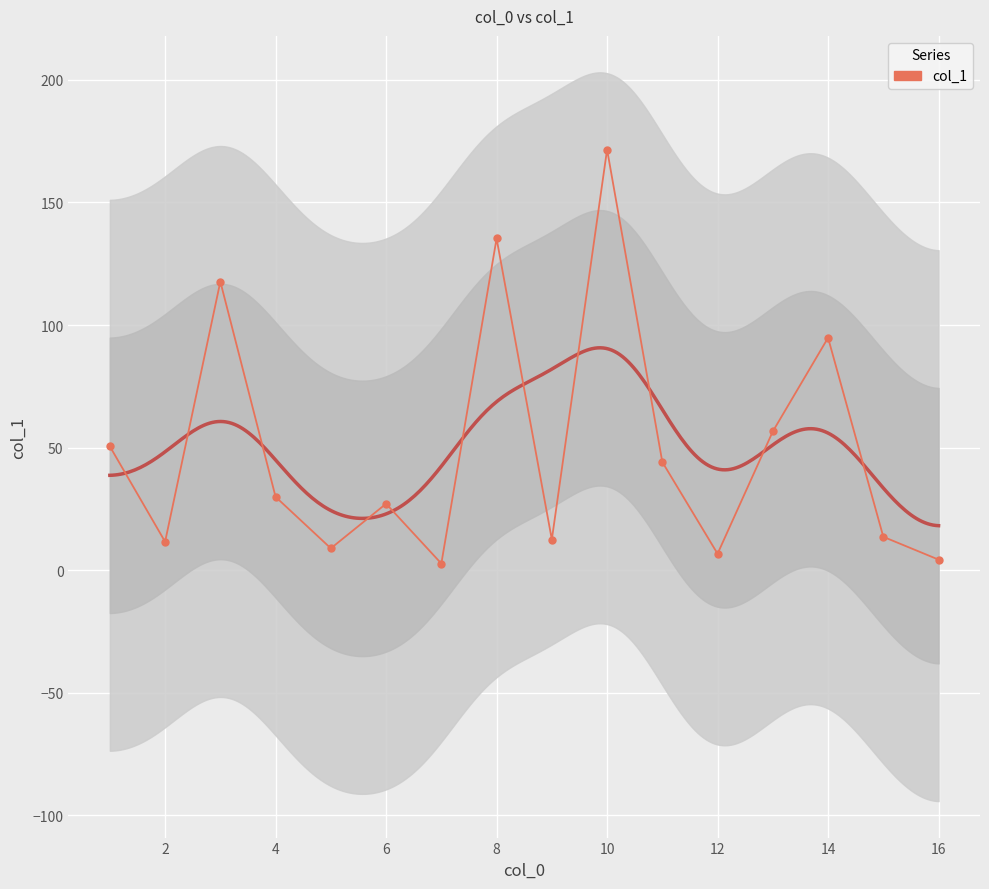

The chart shows a value of 155.1 at 14. True or false?

False